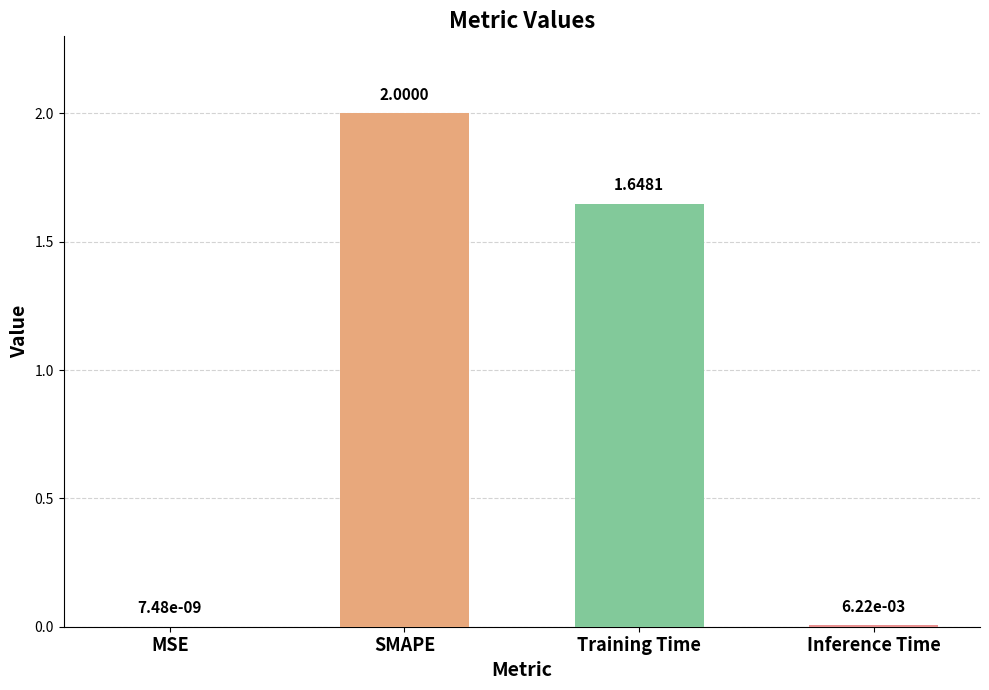

Which category has the highest value across all series?

SMAPE